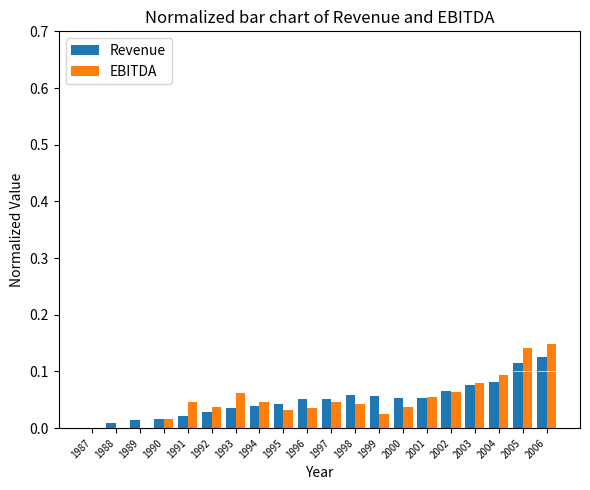

The EBITDA series shows 0.0 at 1997. True or false?

True